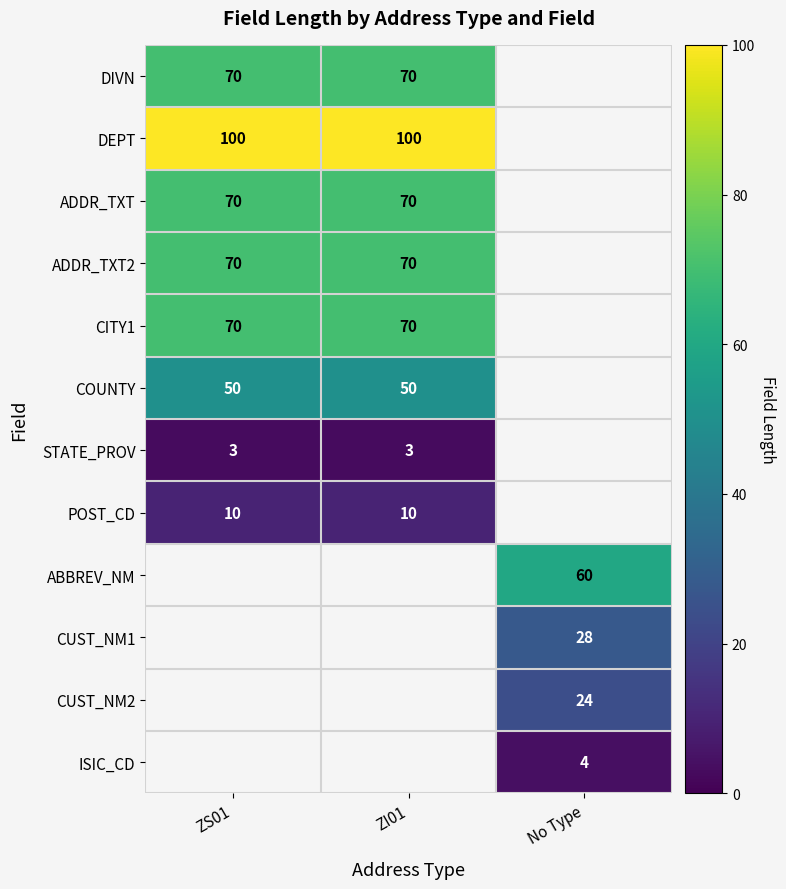

Is it true that DIVN equals 105 at ZI01?

False